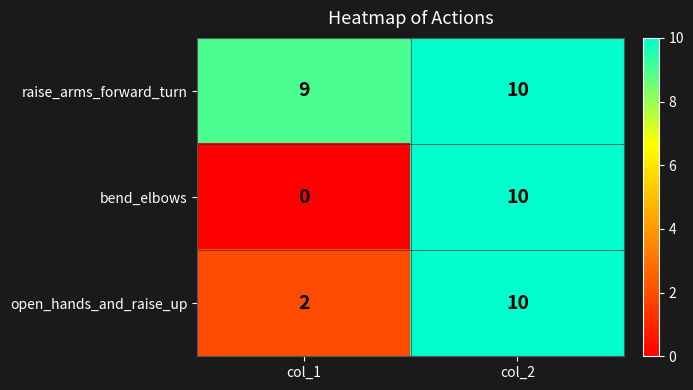

Rank the series by their average value, from lowest to highest.

bend_elbows, open_hands_and_raise_up, raise_arms_forward_turn